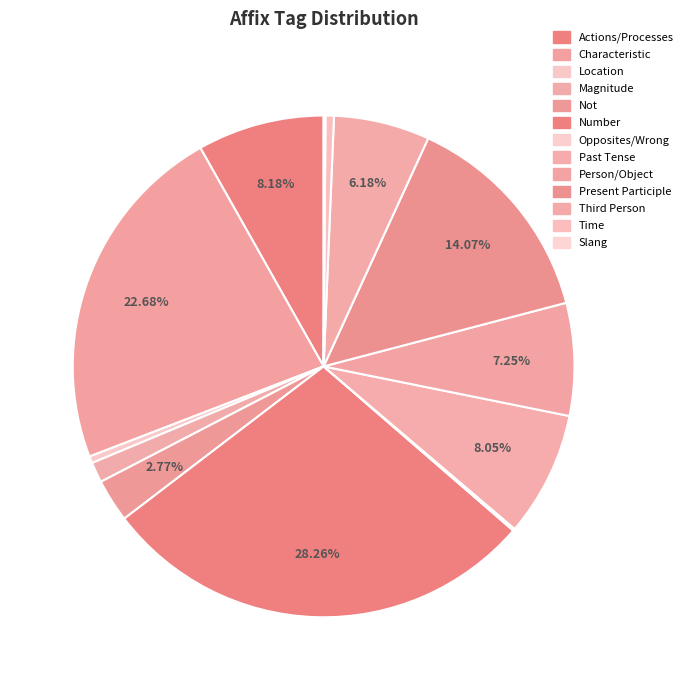

How much of the chart is everything except Location?

99.6%